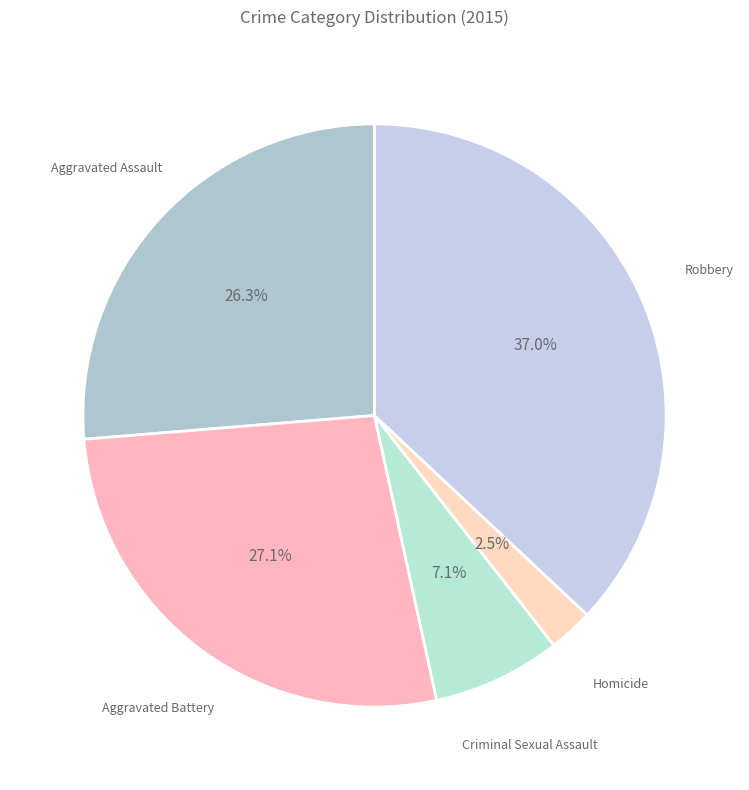

How many segments does this pie chart have?

5